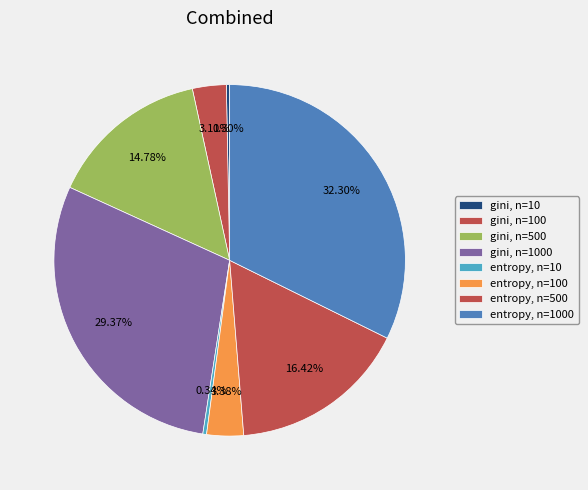

The entropy, n=100 slice represents 3% of the pie. True or false?

True